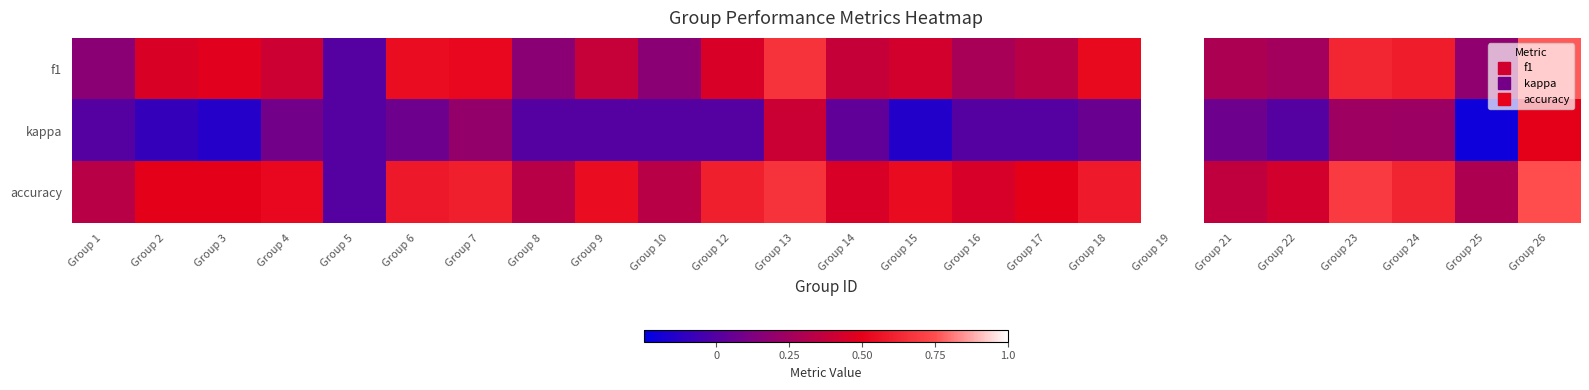

At how many categories does at least one series exceed 0?

23